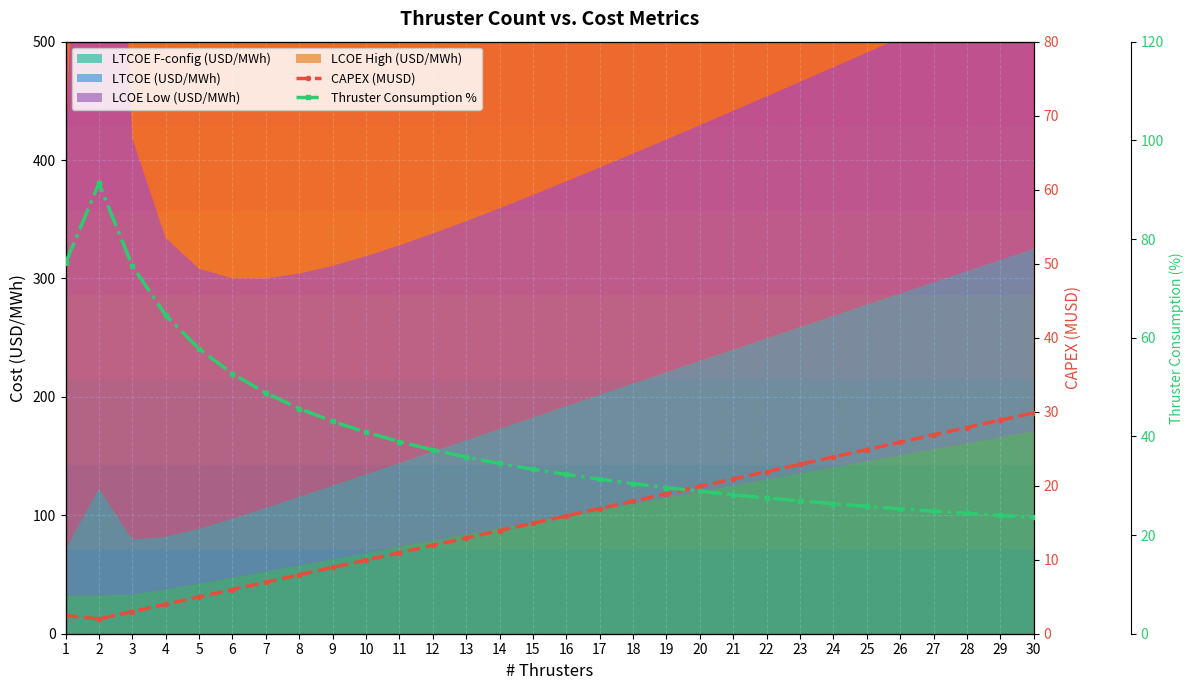

Reading left to right, transcribe all the data shown in this chart.

CAPEX (MUSD): 2.5	2.0	3.0	4.0	5.0	6.0	7.0	8.0	9.0	10.0	10.9	11.9	12.9	13.9	14.9	15.9	16.9	17.9	18.9	19.9	20.9	21.9	22.9	23.9	24.9	25.9	26.9	27.9	28.9	29.9
Thruster Consumption %: 75.1	91.3	74.5	64.6	57.7	52.7	48.8	45.6	43.0	40.8	38.9	37.3	35.8	34.5	33.3	32.3	31.3	30.4	29.6	28.9	28.2	27.5	26.9	26.4	25.8	25.3	24.8	24.4	24.0	23.6